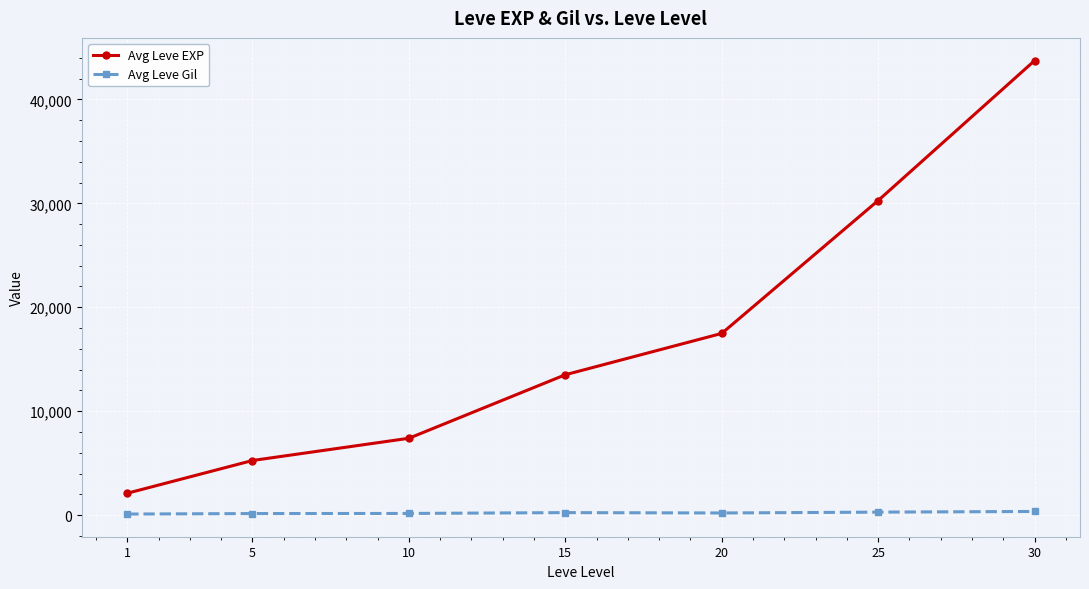

At 10, list the series in order from largest to smallest.

Avg Leve EXP, Avg Leve Gil